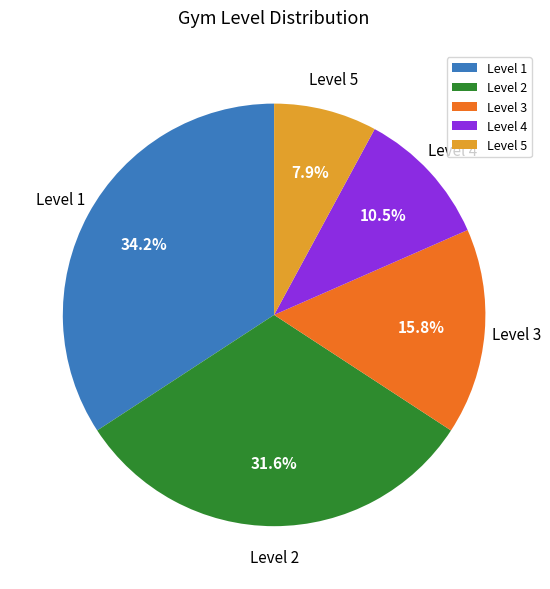

What percentage is the Level 2 slice, to the nearest percent?

32%